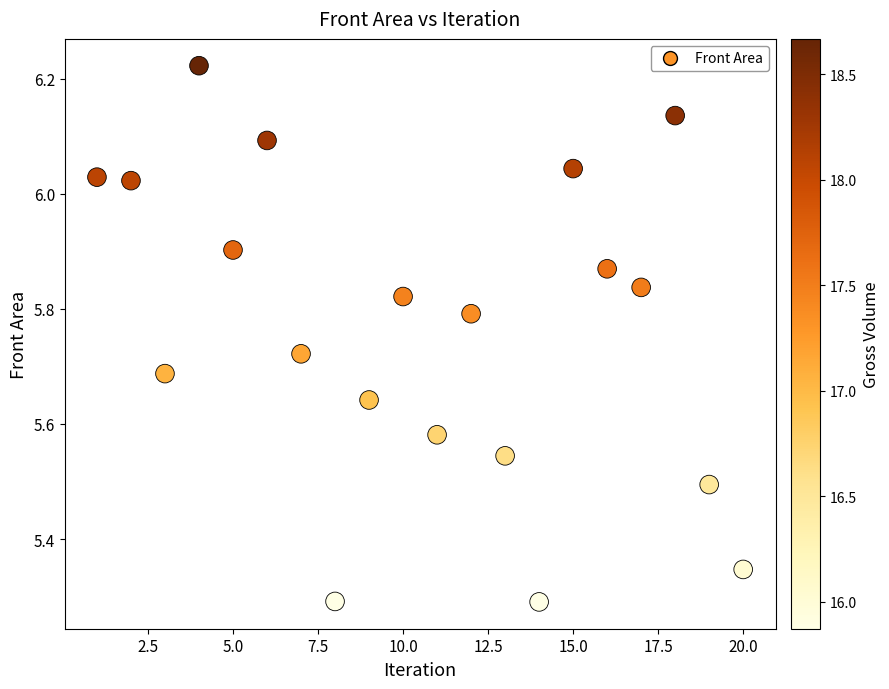

What is the range of X values (max minus min)?

19.0